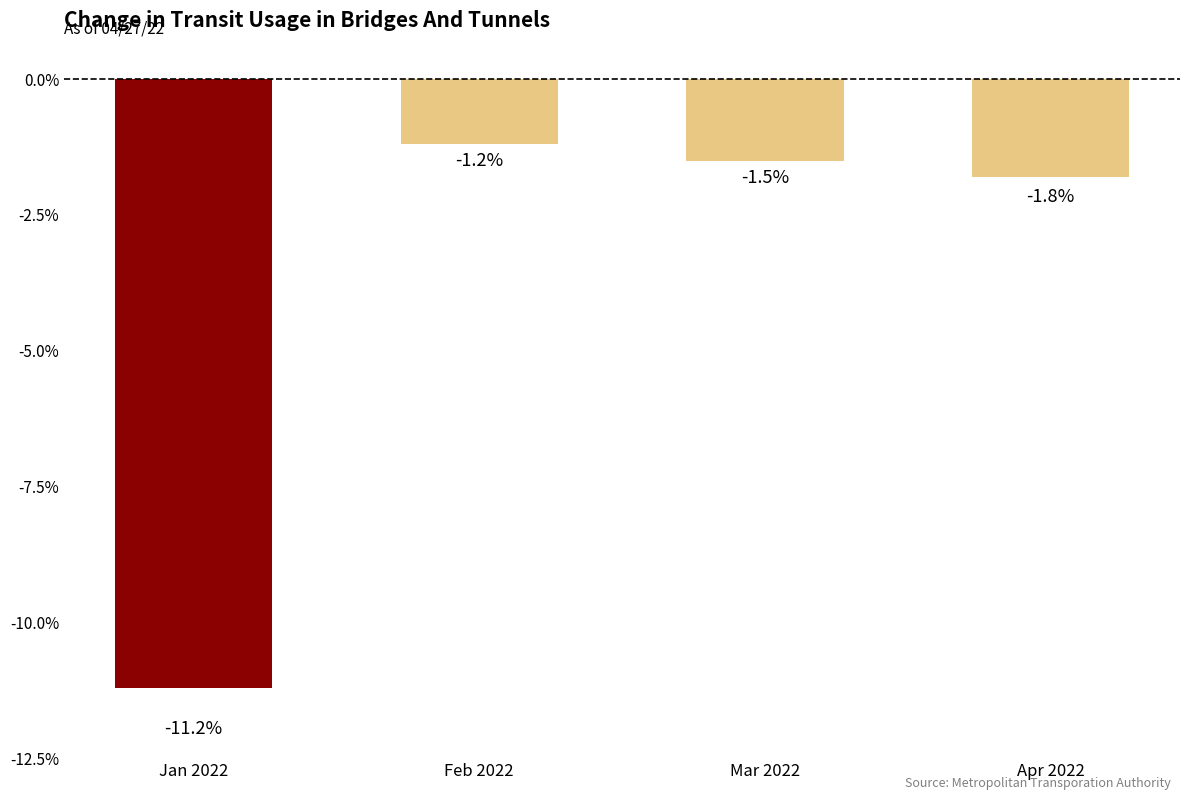

Reading right to left, transcribe all the data shown in this chart.

Apr 2022=-1.8	Mar 2022=-1.5	Feb 2022=-1.2	Jan 2022=-11.2